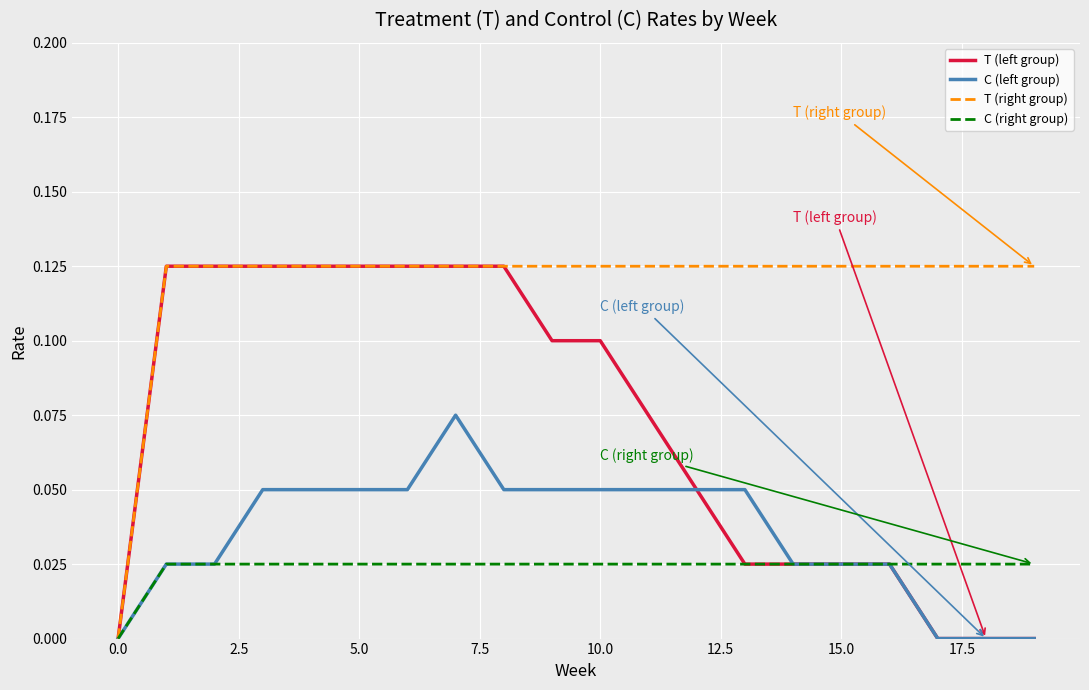

What is the sum of all T (right group) values?

2.4